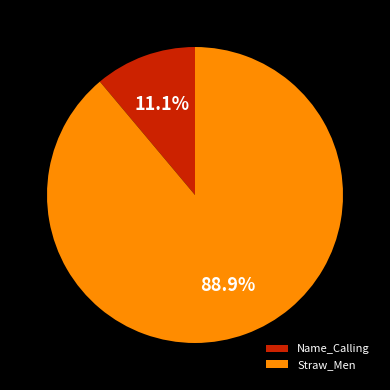

Which slice represents more than half of the pie?

Straw_Men